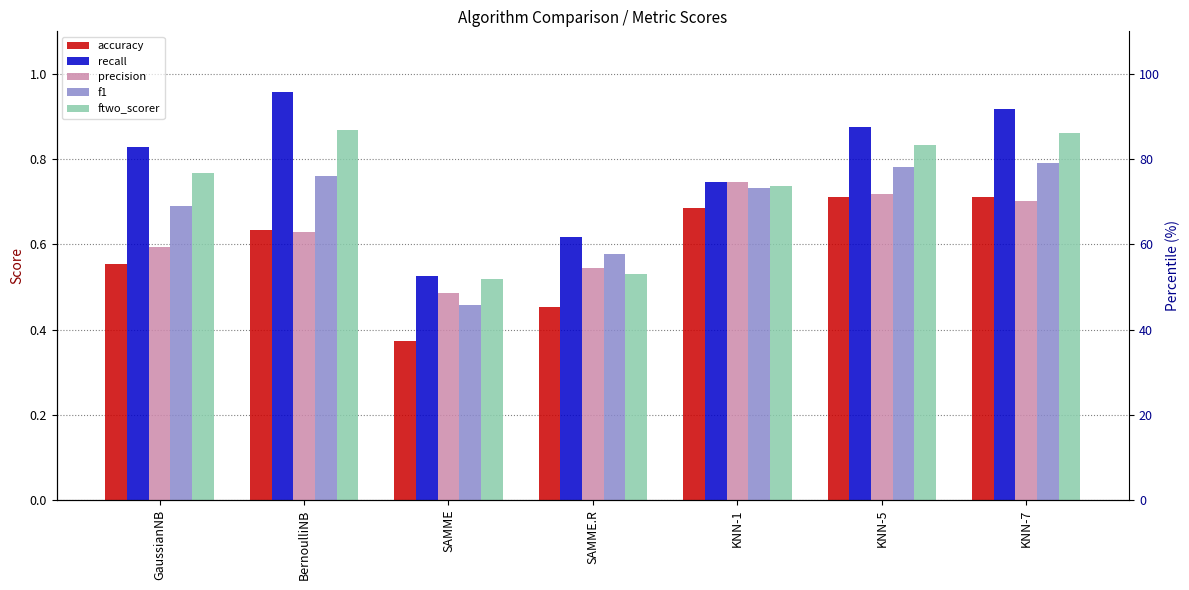

True or false: precision has a value of 0.8 at BernoulliNB.

False